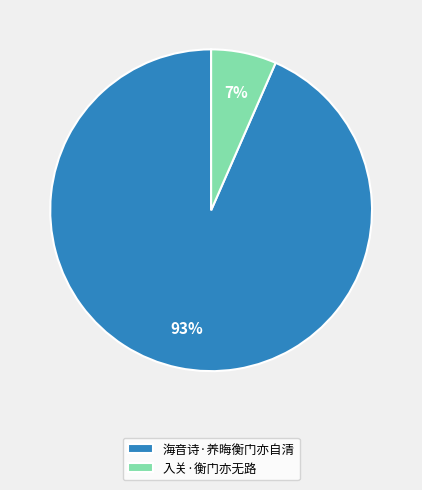

Is there any slice that represents more than half of the pie?

Yes